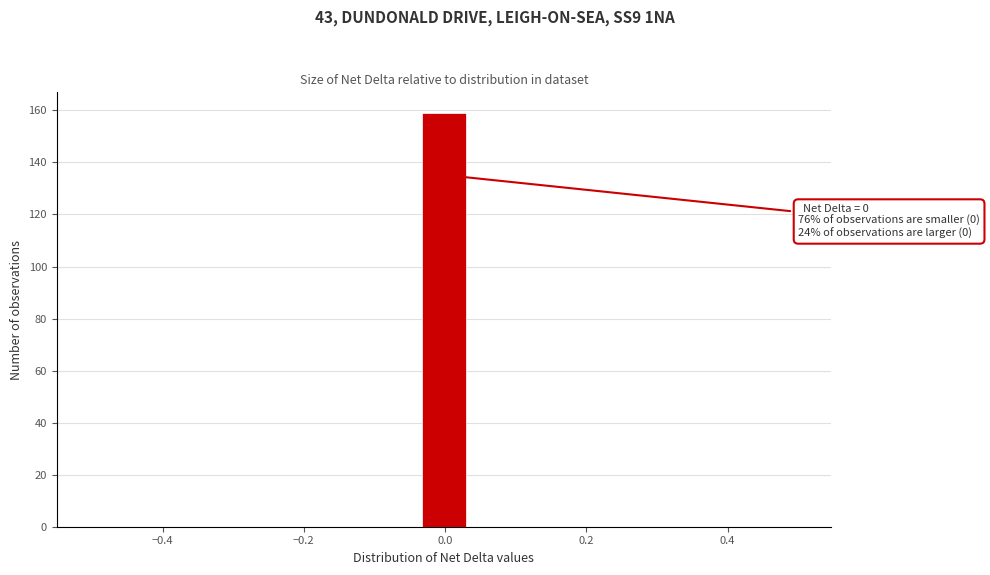

Around what value on the x-axis is the tallest bar? Give the approximate position of its centre, as read against the axis.

0.00